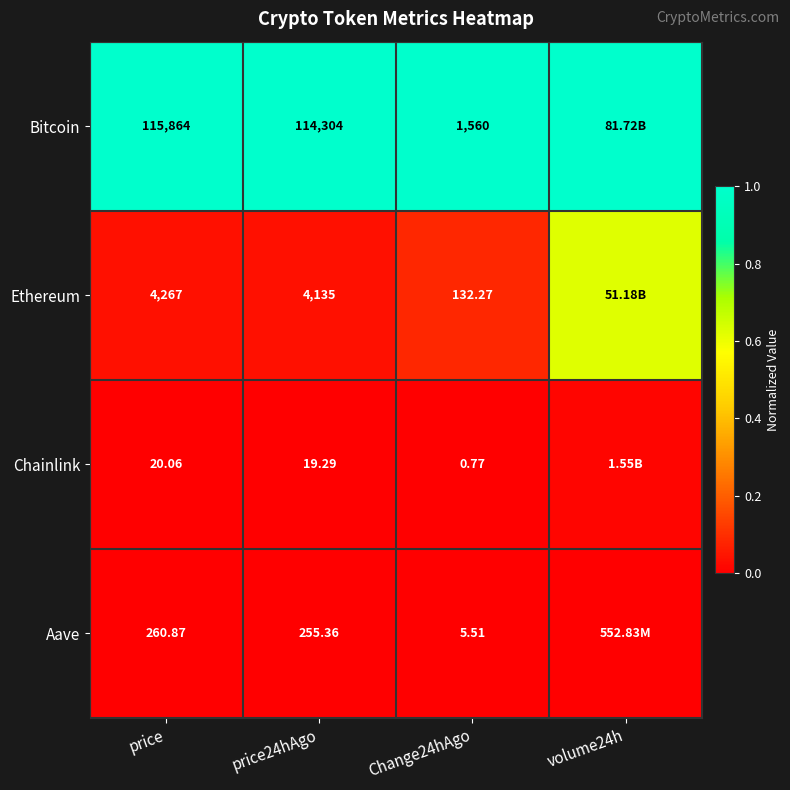

Rank the series at price from lowest to highest value.

Chainlink, Aave, Ethereum, Bitcoin